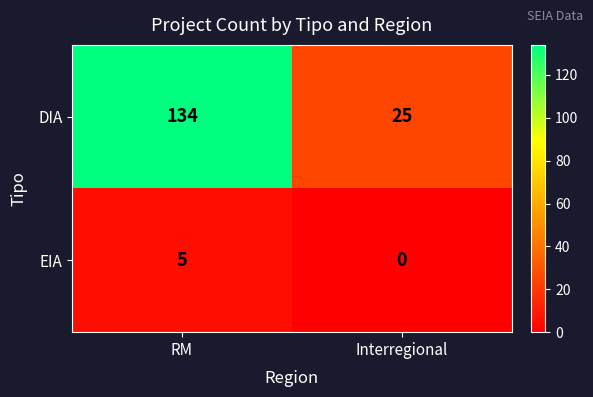

At Interregional, list the series in order from largest to smallest.

DIA, EIA